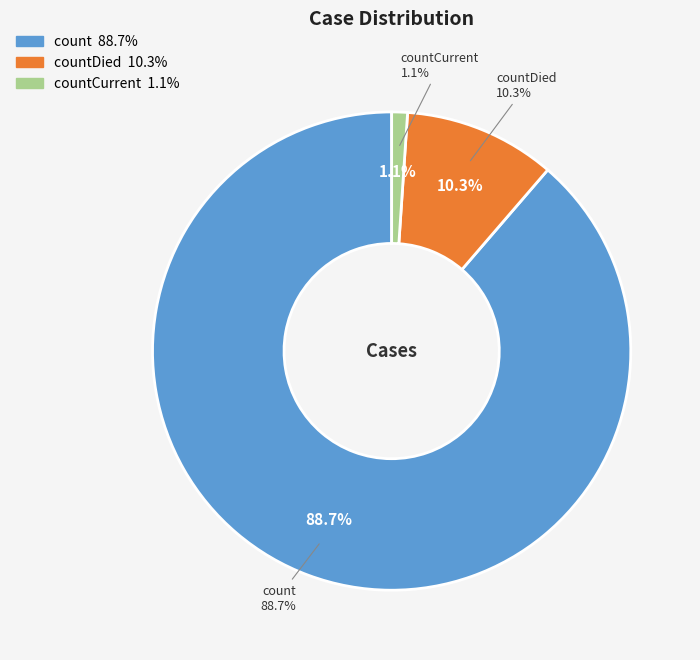

What percentage is the count slice, to the nearest percent?

89%